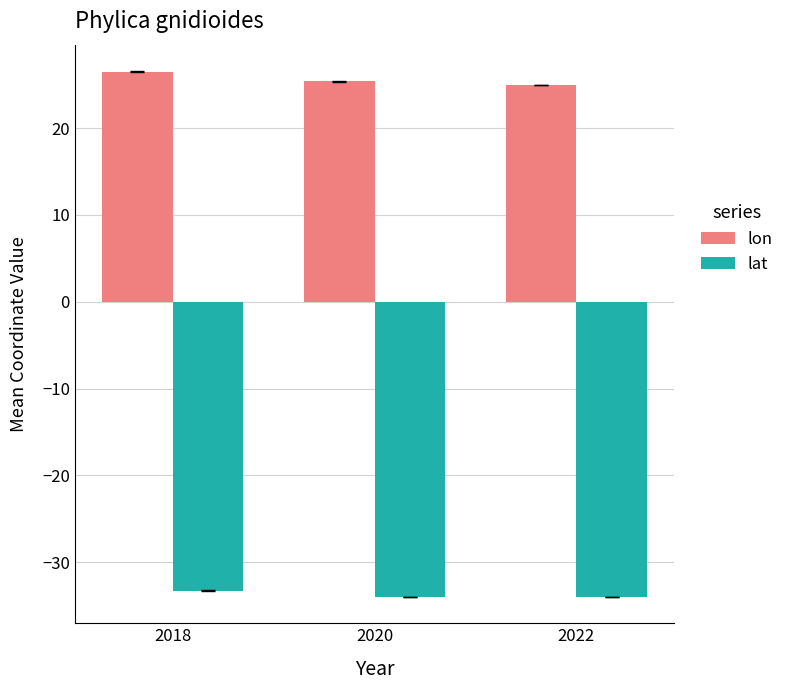

Which category has the highest value in the lon series?

2018